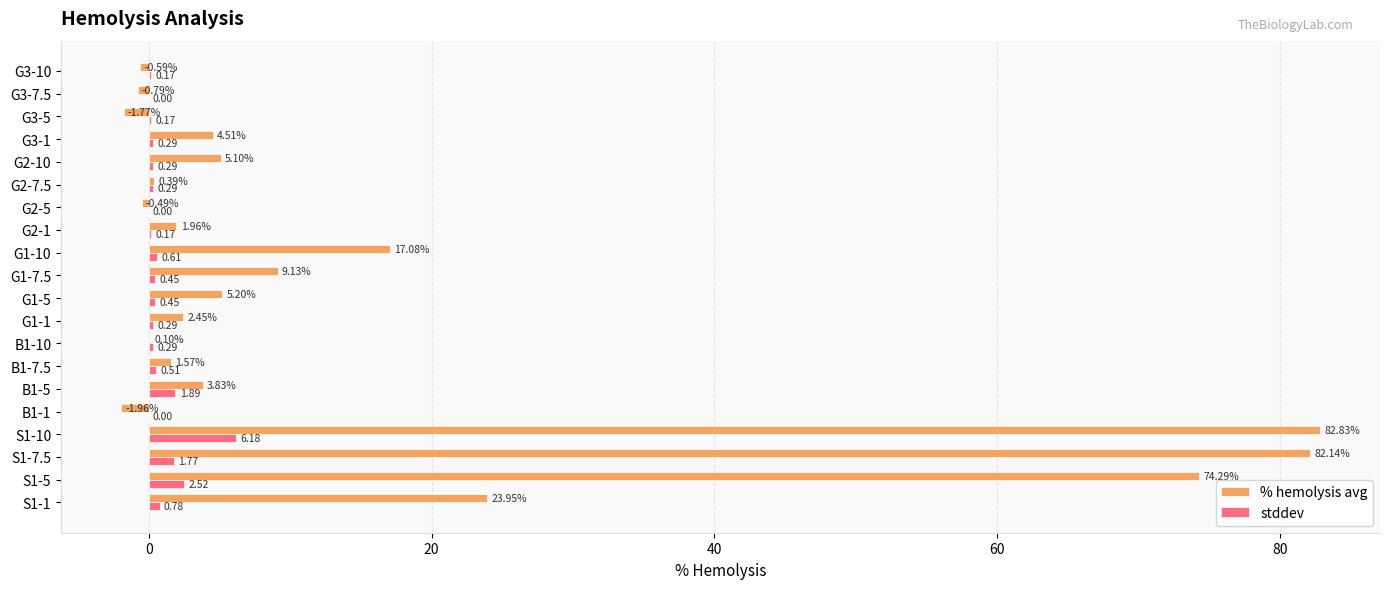

What is the total value across all series at G1-7.5?

9.6